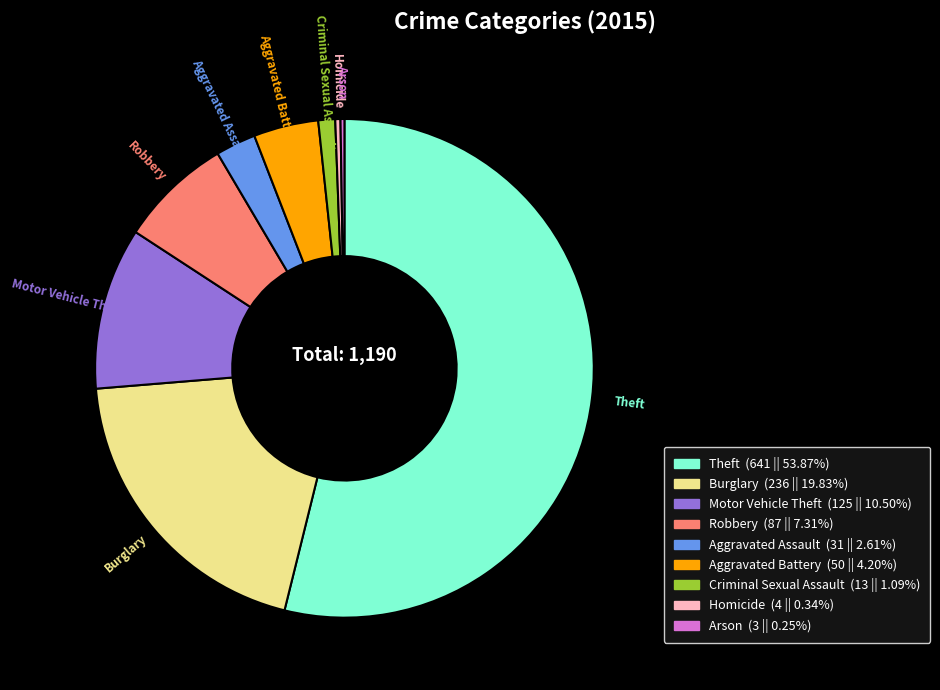

Does any single category account for the majority?

Yes